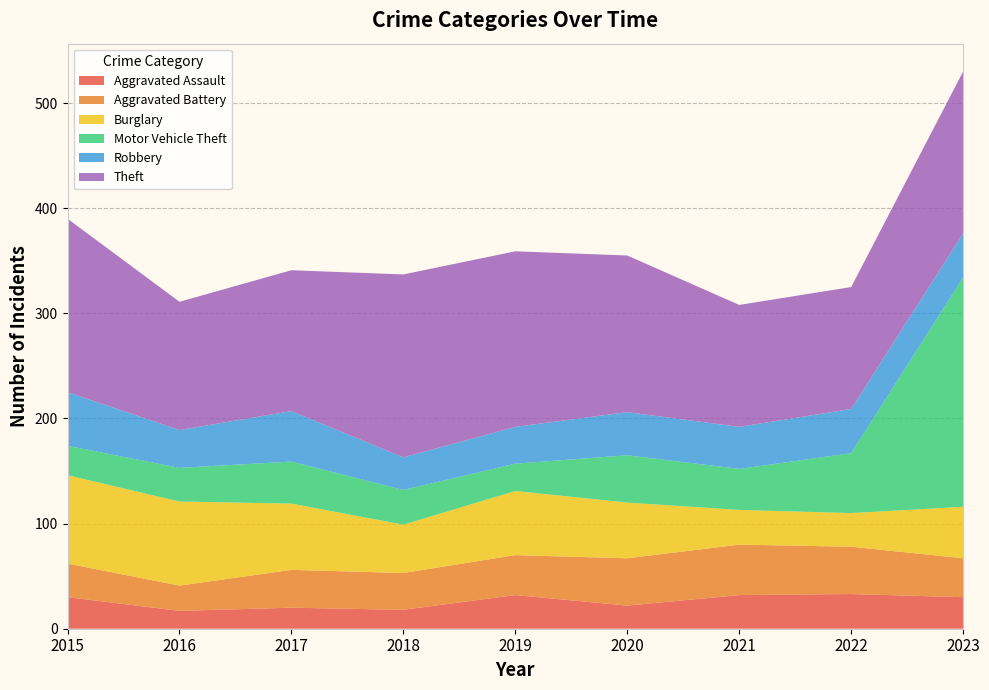

Reading right to left, list all the values displayed in this chart.

Aggravated Assault: 30	33	32	22	32	18	20	17	30
Aggravated Battery: 37	45	48	45	38	35	36	24	32
Burglary: 49	32	33	53	61	46	63	80	84
Motor Vehicle Theft: 218	57	39	45	26	33	40	32	28
Robbery: 42	42	40	41	35	31	48	36	51
Theft: 154	116	116	149	167	174	134	122	165